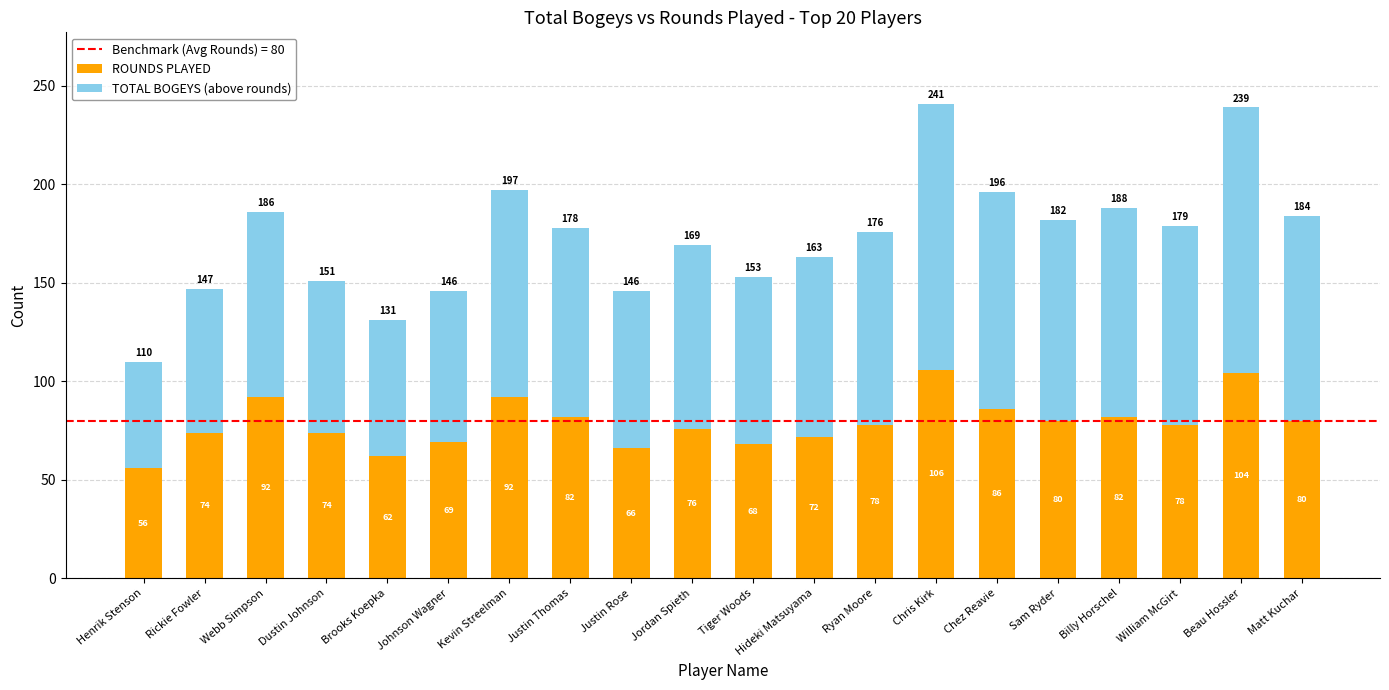

What is the total value across all series at Brooks Koepka?

131